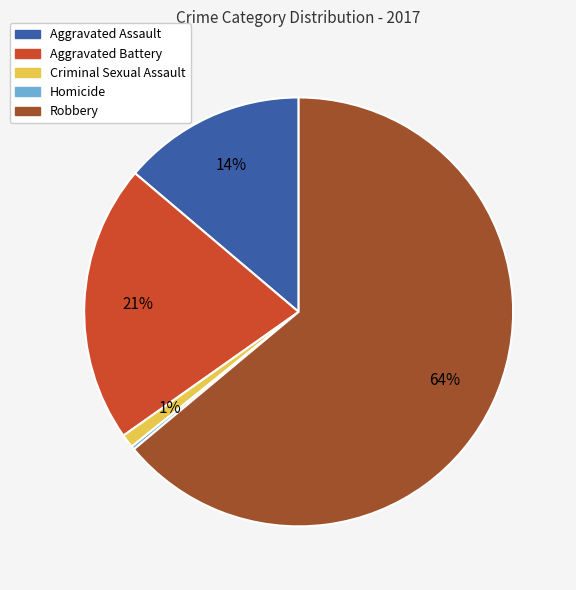

True or false: Aggravated Battery accounts for 21% of the total.

True